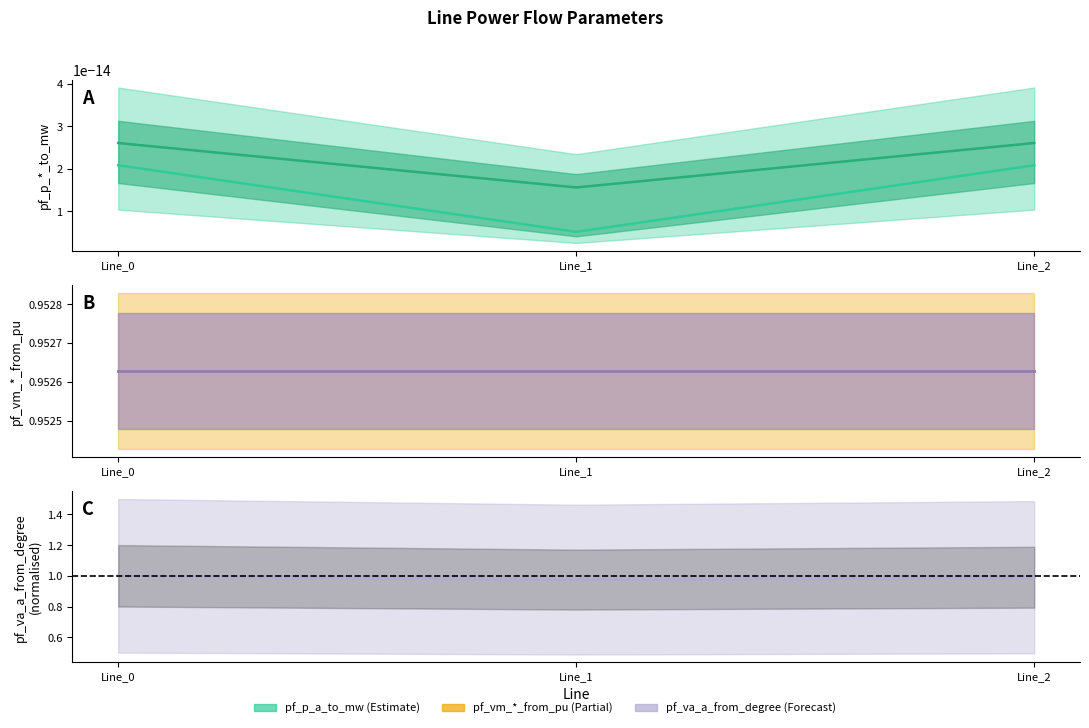

At how many categories does at least one series exceed 0?

3